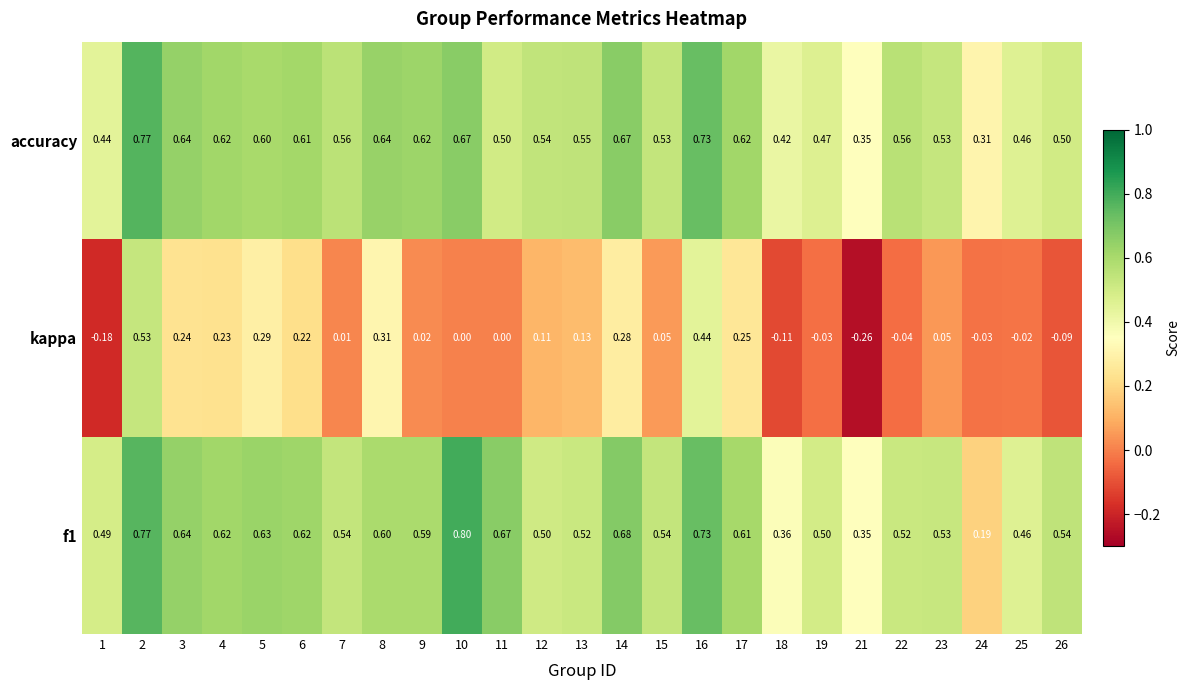

Which series has the largest total across all categories?

f1